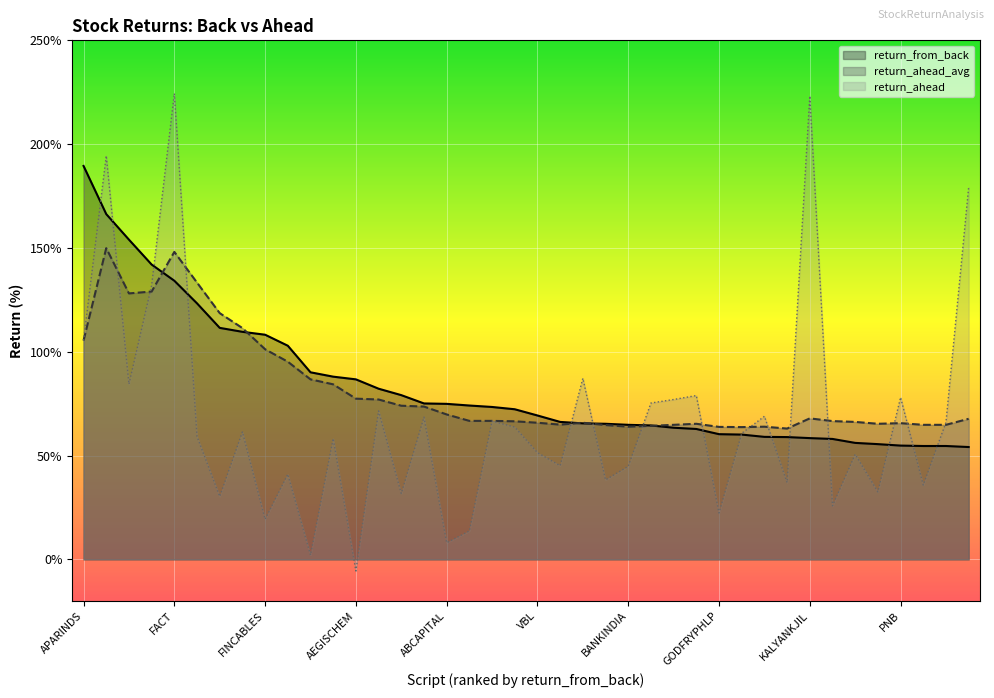

Is the value of return_ahead at KALYANKJIL greater than the value of return_ahead_avg at MAZDOCK?

Yes